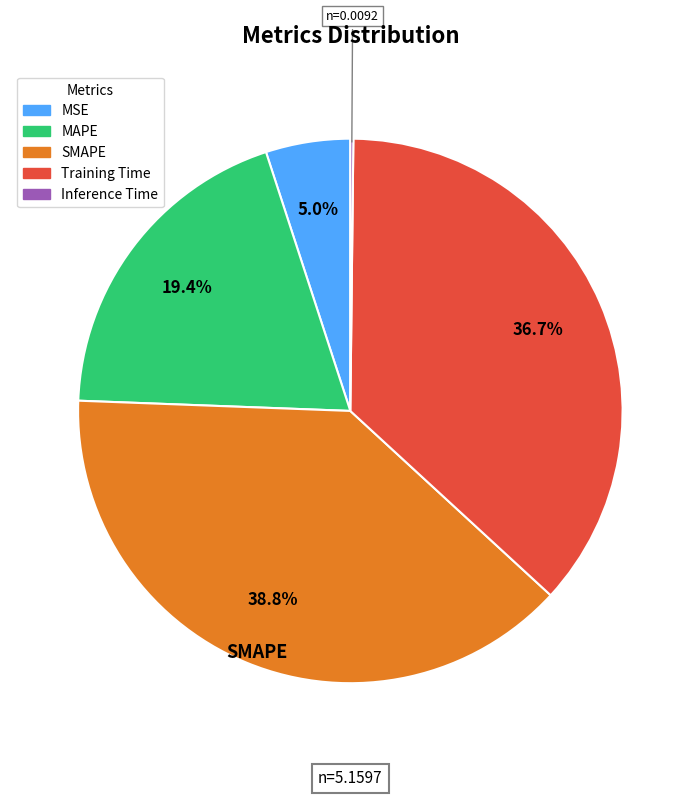

Which category has the biggest portion of the pie?

SMAPE